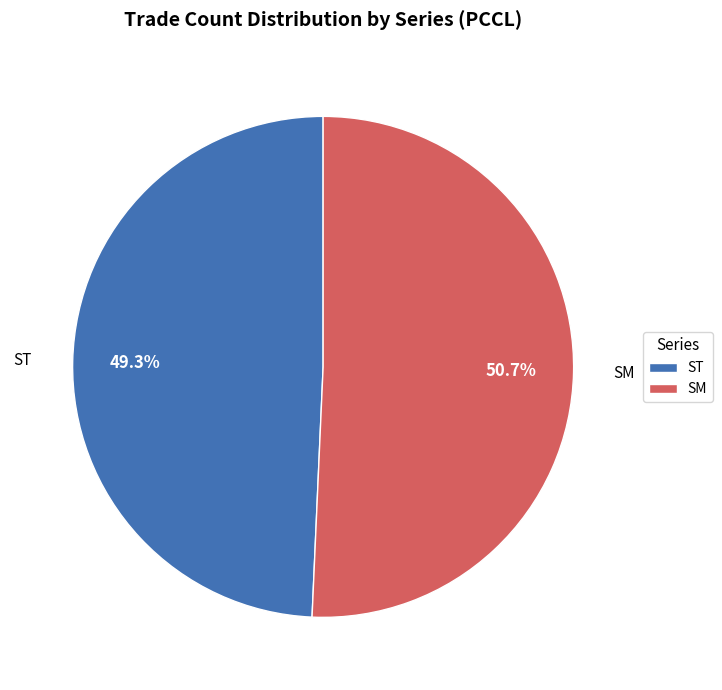

Which category has the biggest portion of the pie?

SM